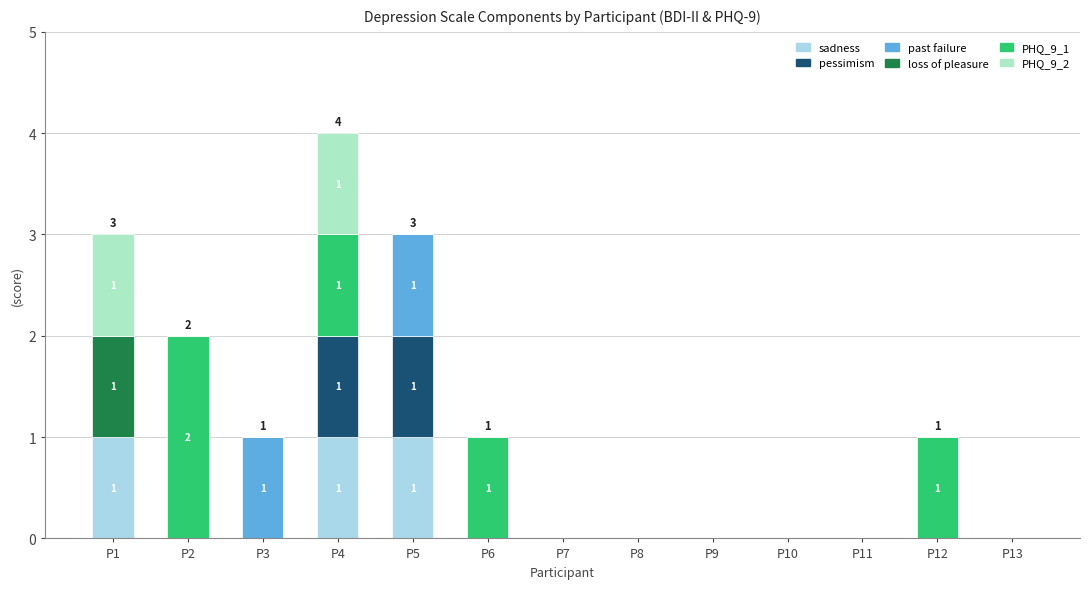

The sadness series shows 0 at P12. True or false?

True